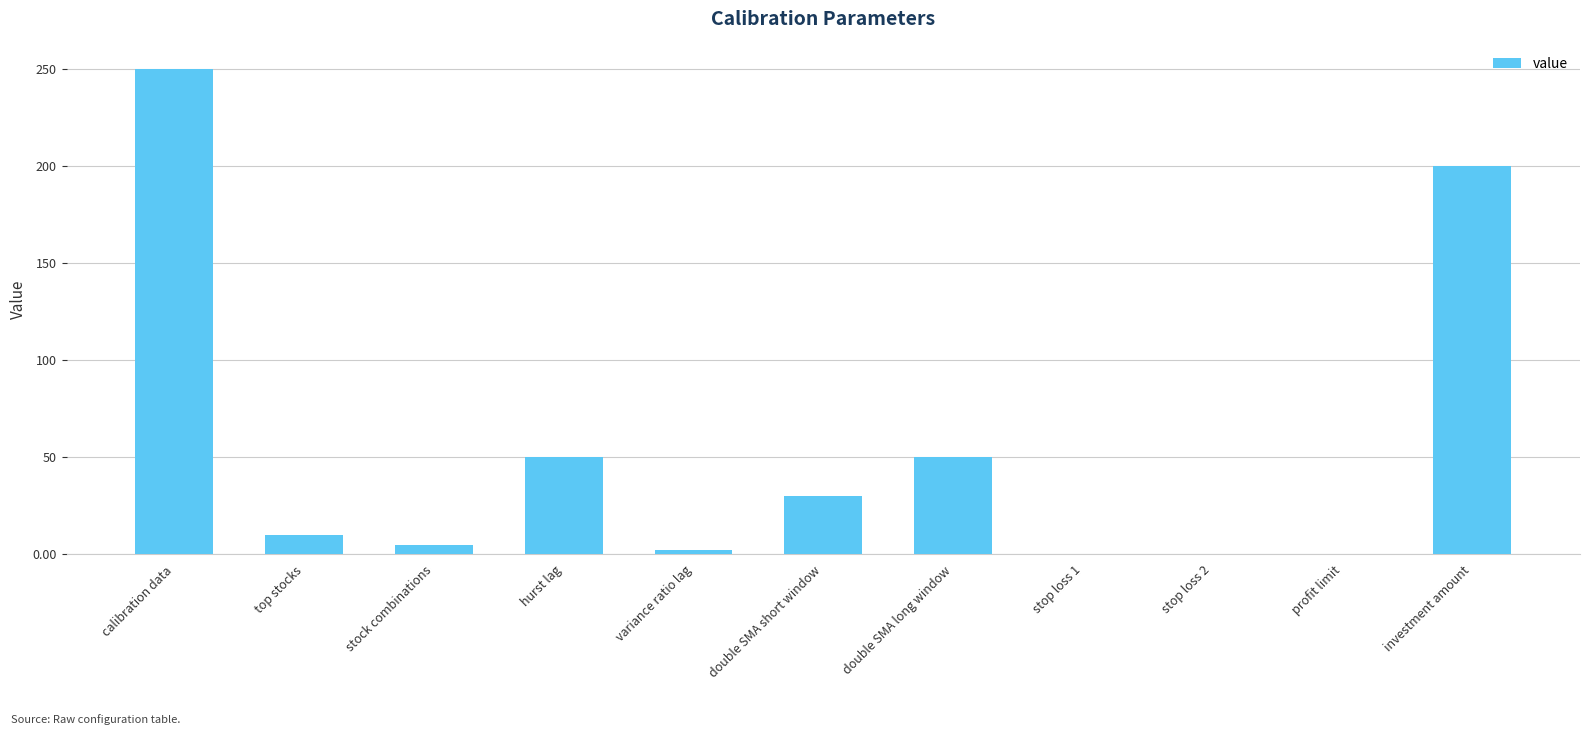

True or false: the data shows 328.2 at investment amount.

False